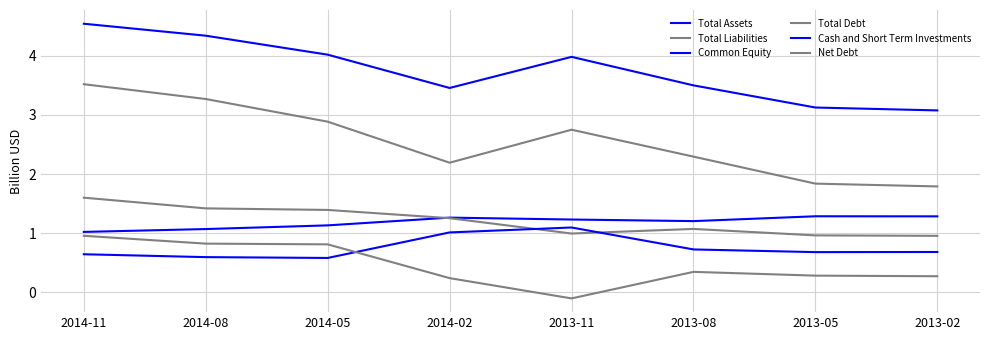

At which category is the sum across all series the highest?

2014-11